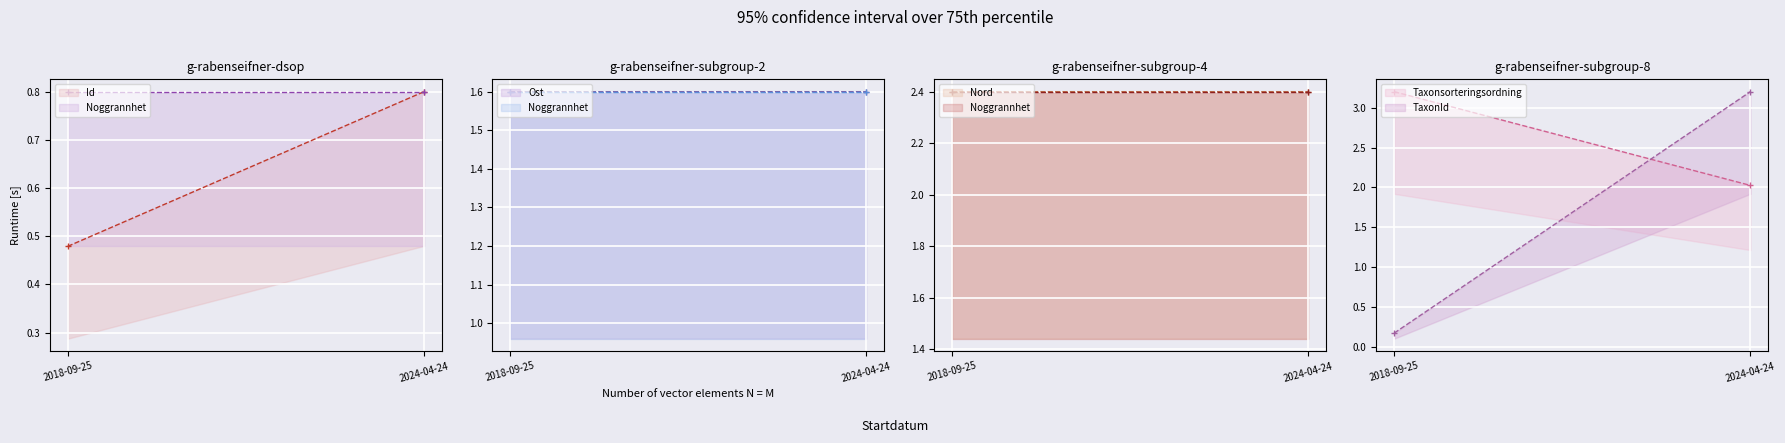

Between 2018-09-25 and 2024-04-24, which series saw the biggest shift?

TaxonId (line)